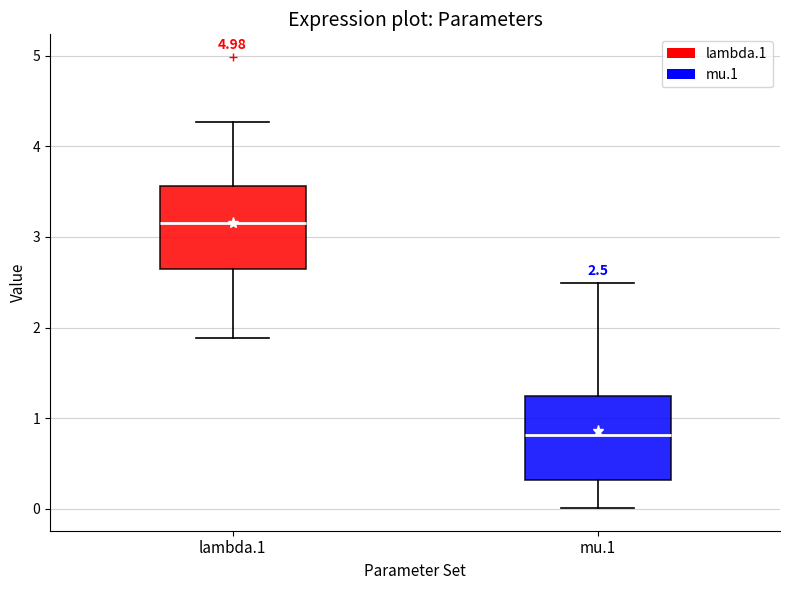

Which box's median line is the lowest?

mu.1